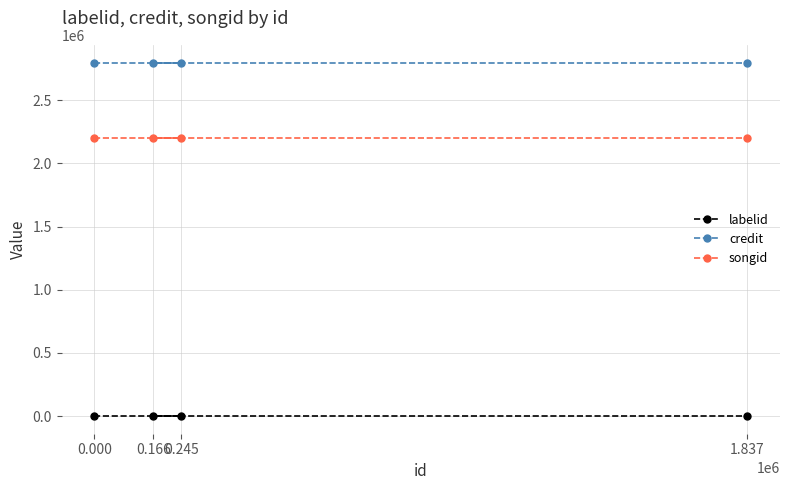

The credit series shows 3884594.5 at 0.166. True or false?

False